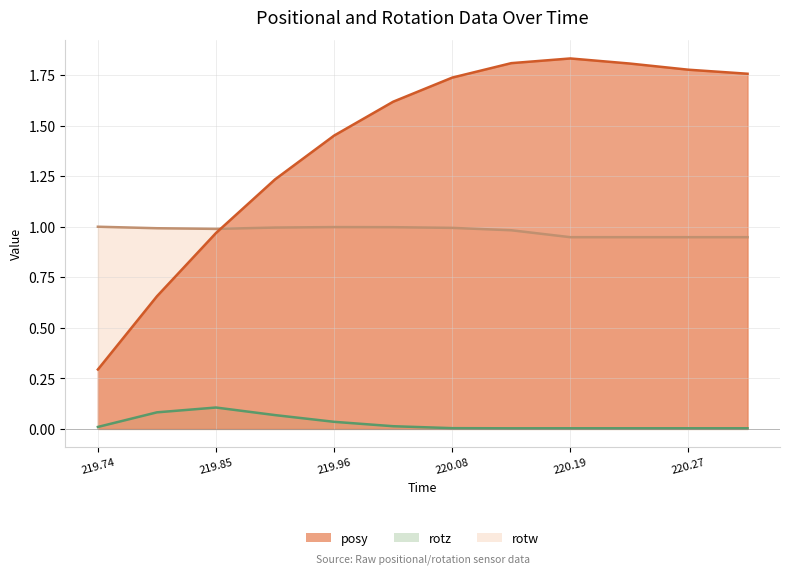

The posy series shows 1.7 at 220.08. True or false?

True